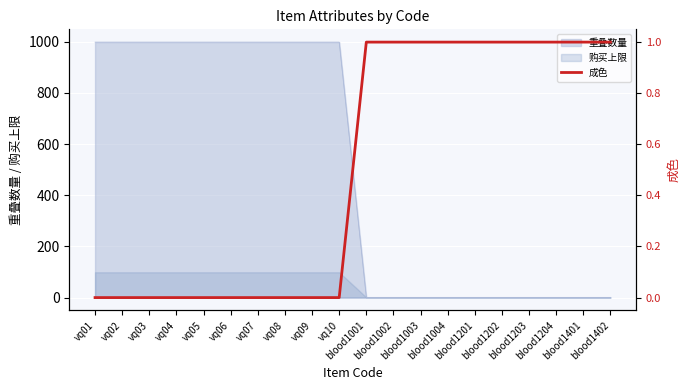

List the labels in order of value, largest first.

blood1001, blood1002, blood1003, blood1004, blood1201, blood1202, blood1203, blood1204, blood1401, blood1402, vq01, vq02, vq03, vq04, vq05, vq06, vq07, vq08, vq09, vq10